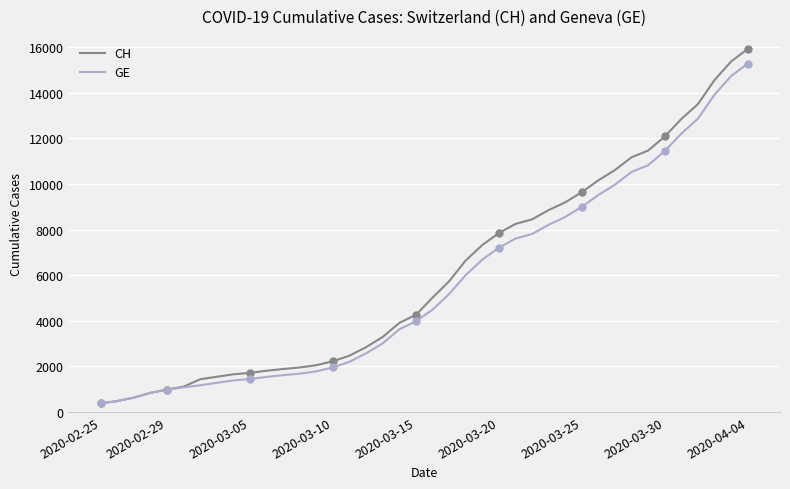

Which series has the largest total across all categories?

CH